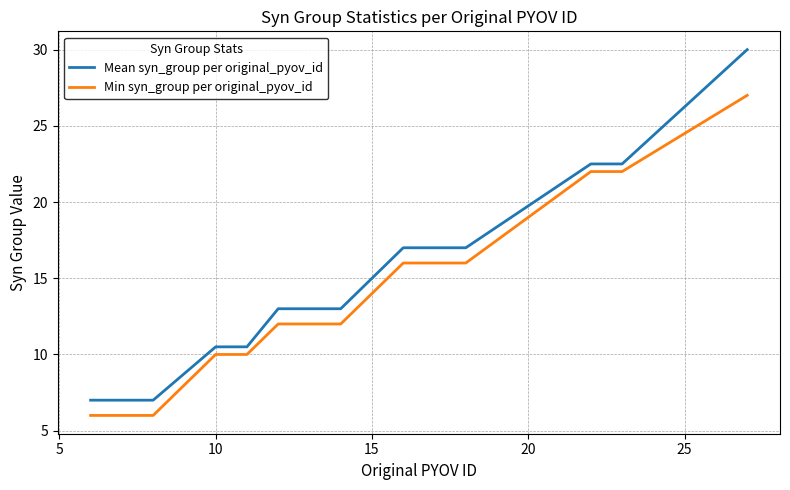

How many lines are shown in the chart?

2